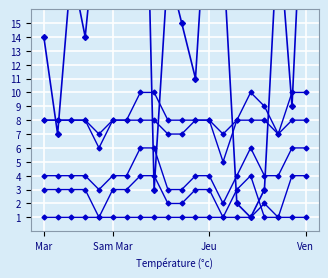

True or false: col_4 and col_1 cross at least once.

False